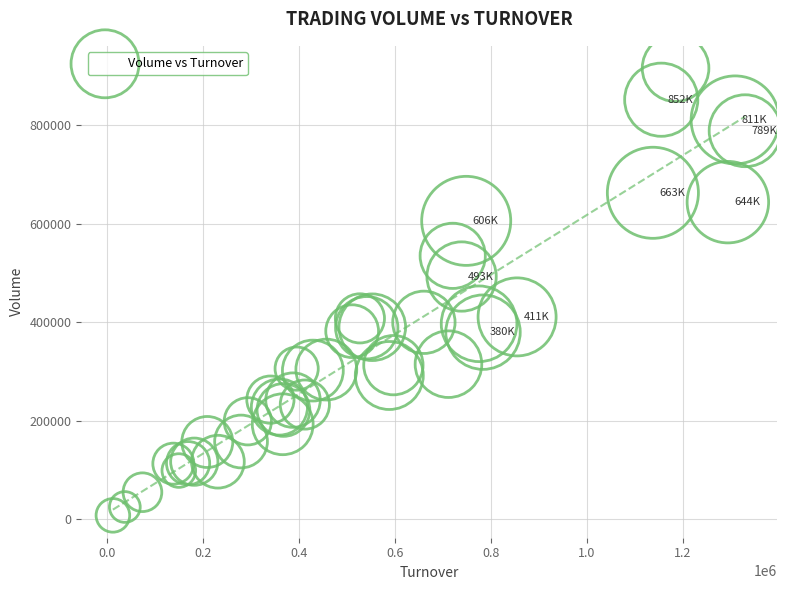

What Y value in the scatter plot is closest to 462000?

493000